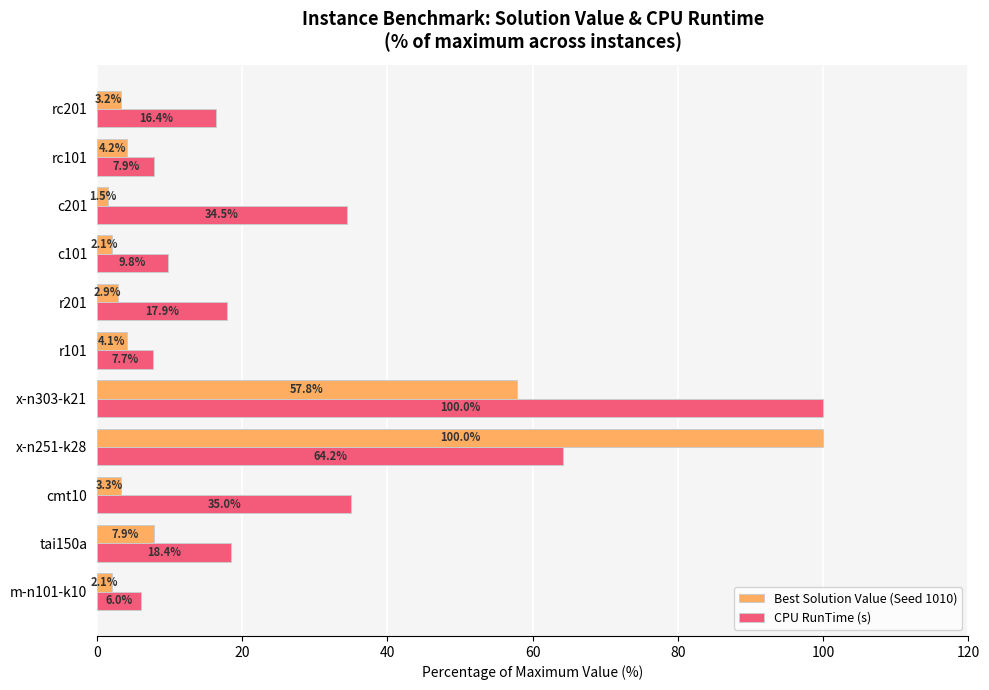

At which category is the sum across all series the highest?

x-n251-k28